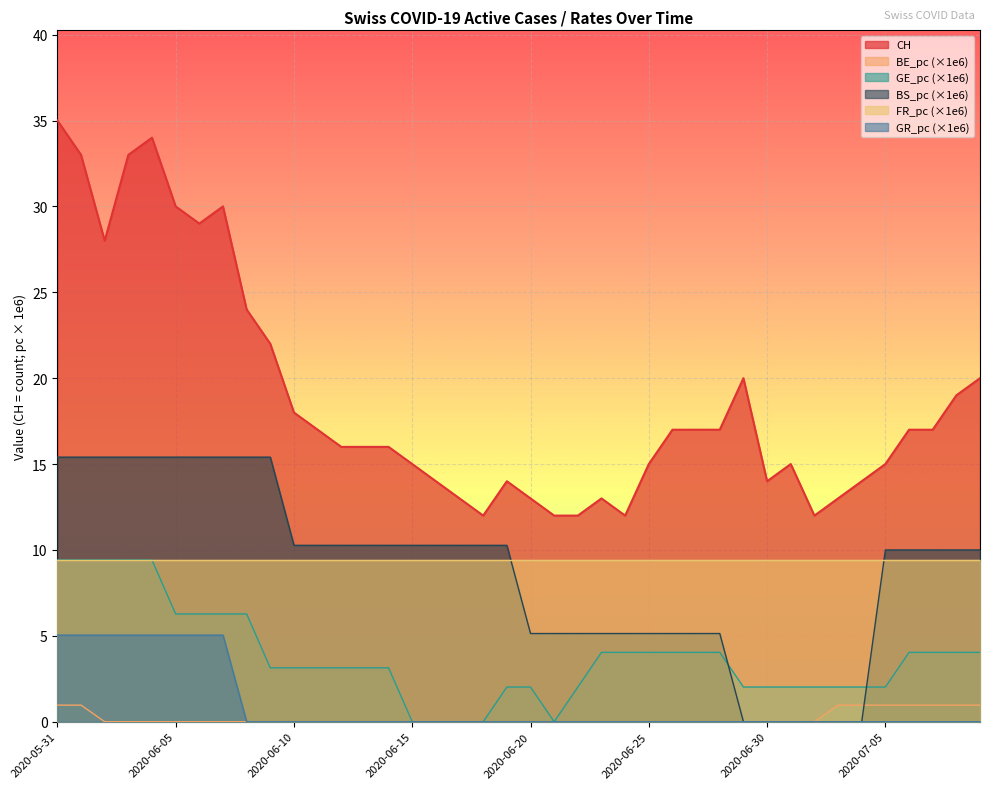

How many lines are shown in the chart?

6